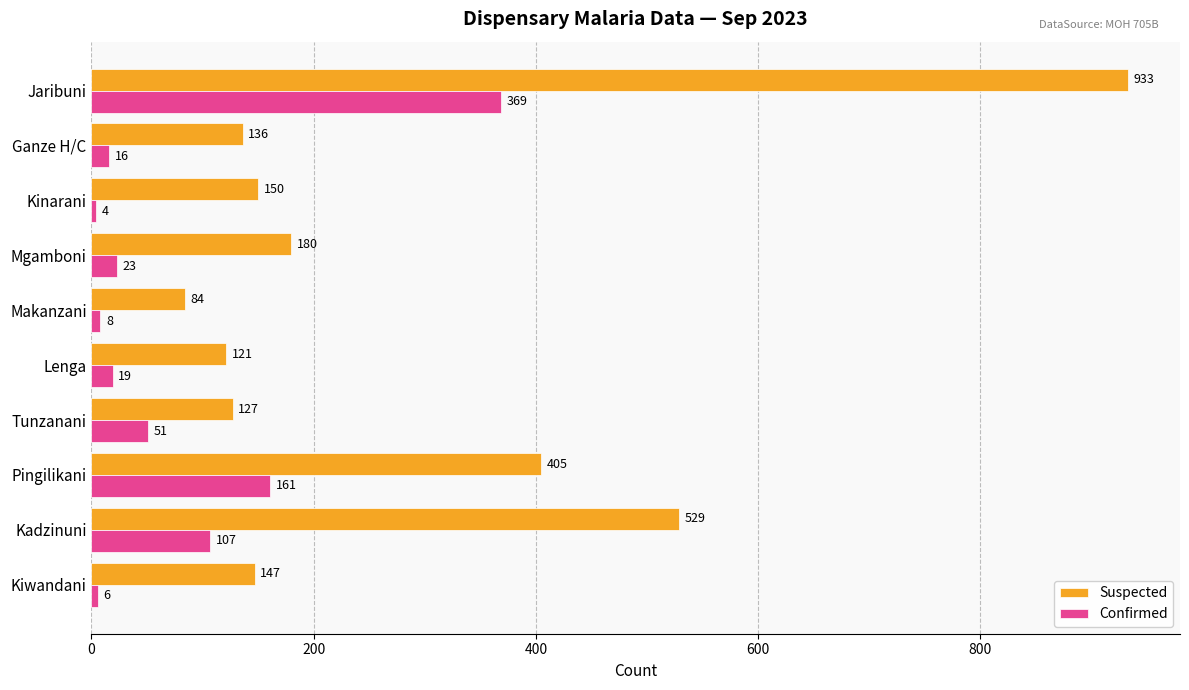

Which series changed the most between Kiwandani and Makanzani?

Suspected